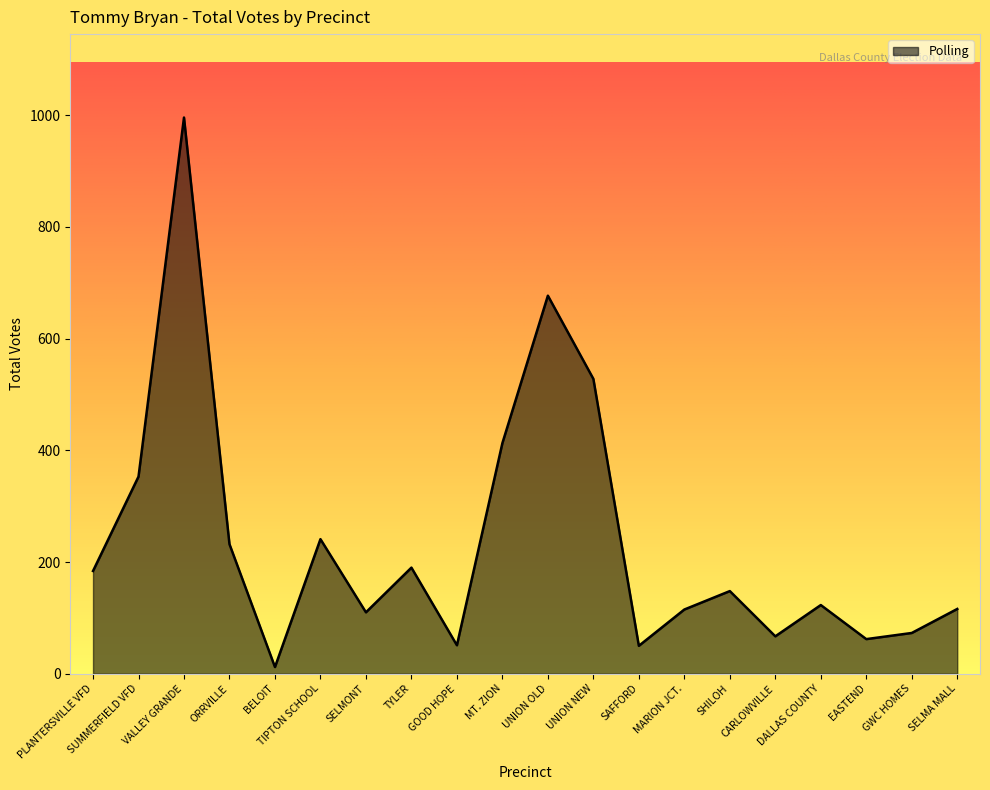

What is the difference between the second highest and second lowest values?

627